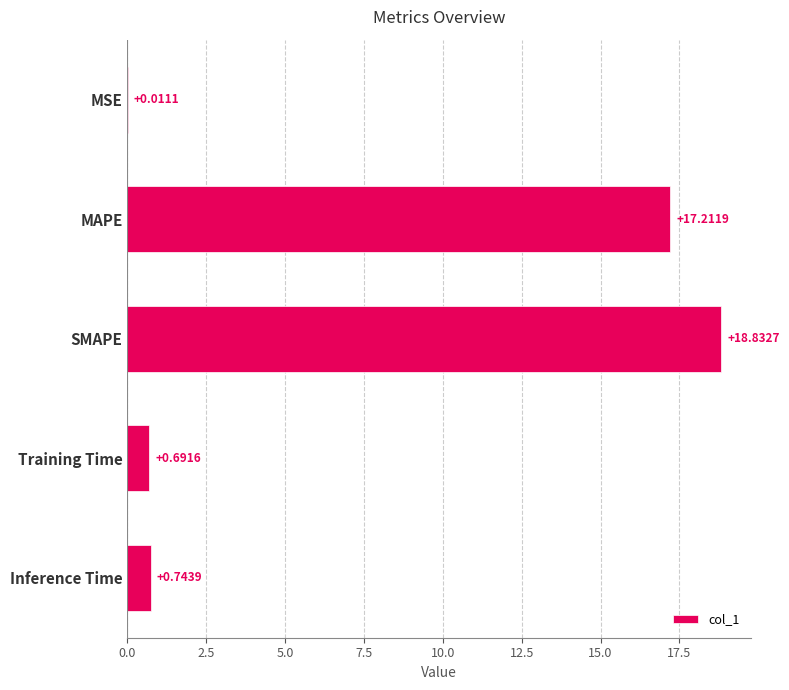

What is the sum of all values?

37.5